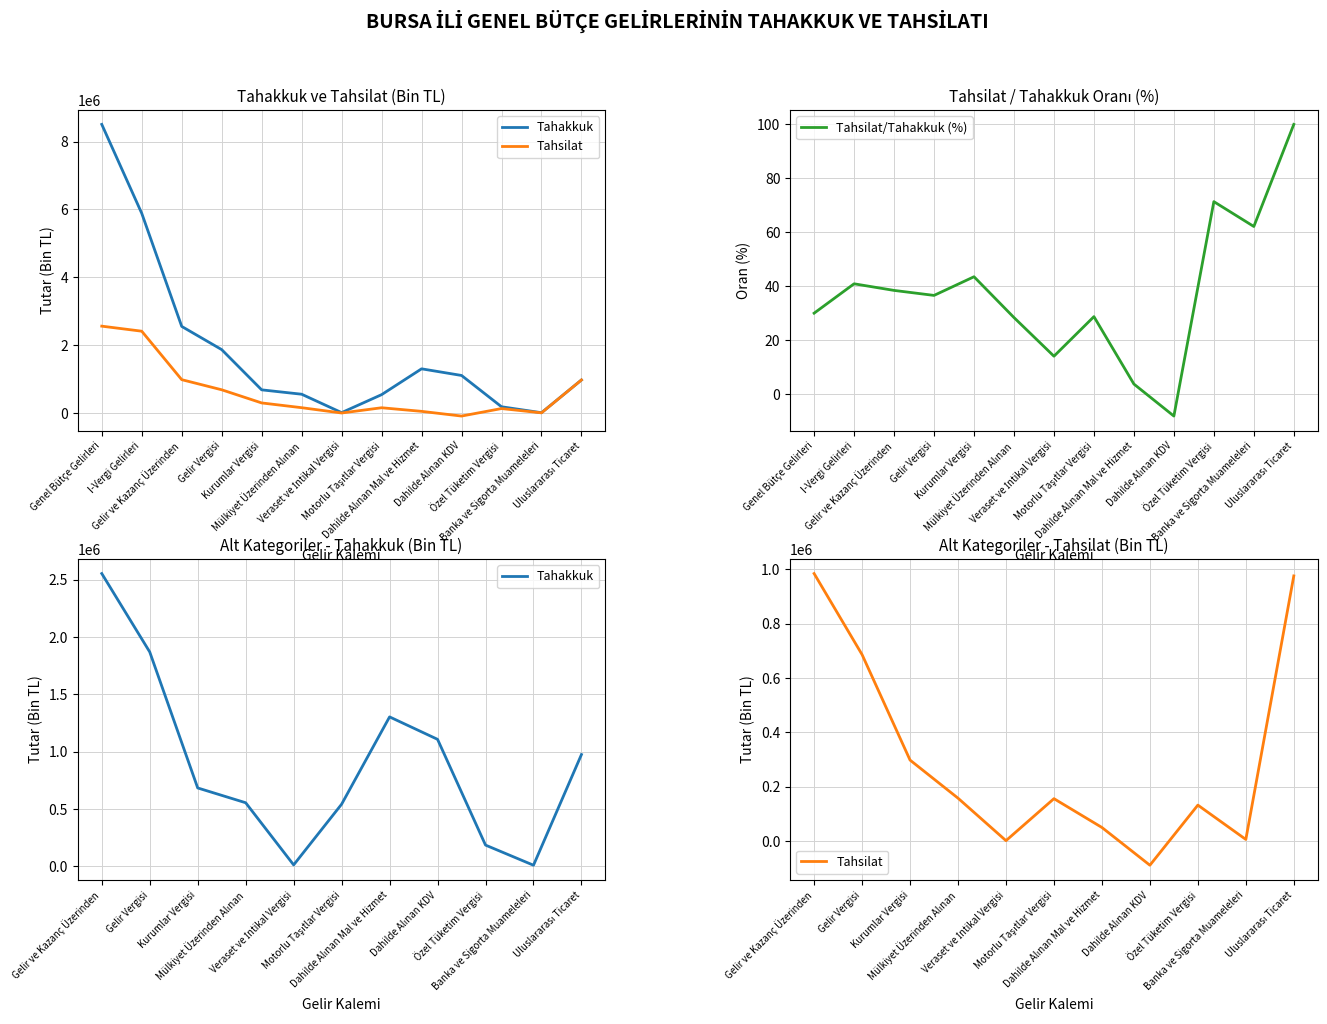

How many data points in Tahsilat are less than 158032?

6